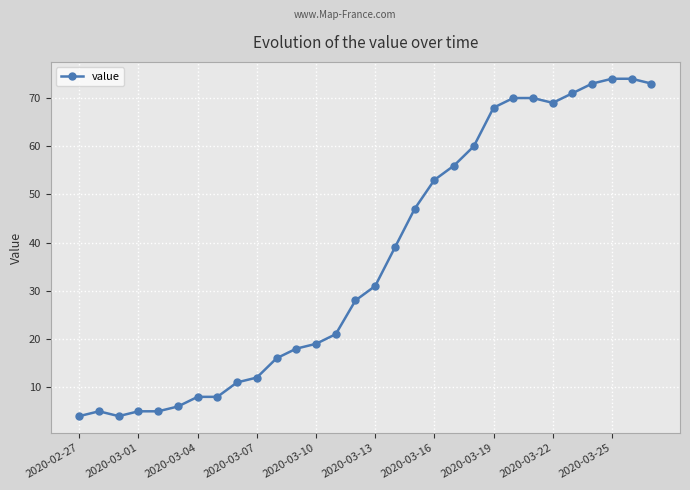

What is the maximum value shown in the chart?

74